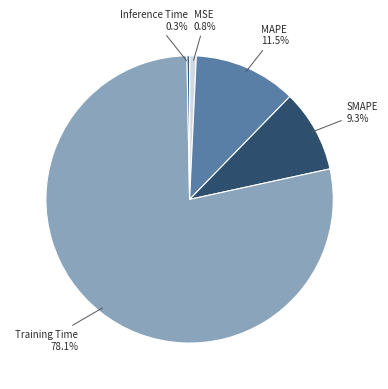

How many segments does this pie chart have?

5